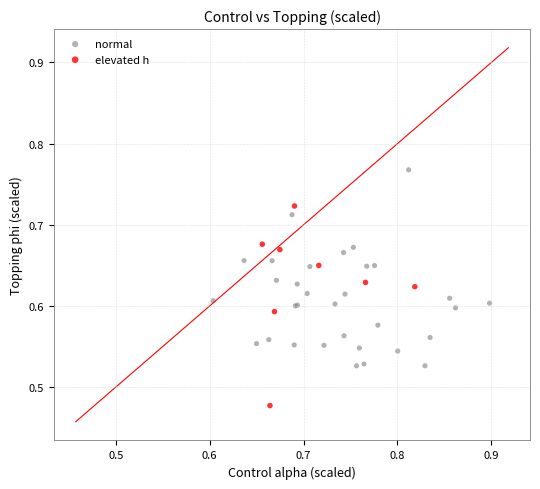

Which series contains the lowest Y value?

elevated h